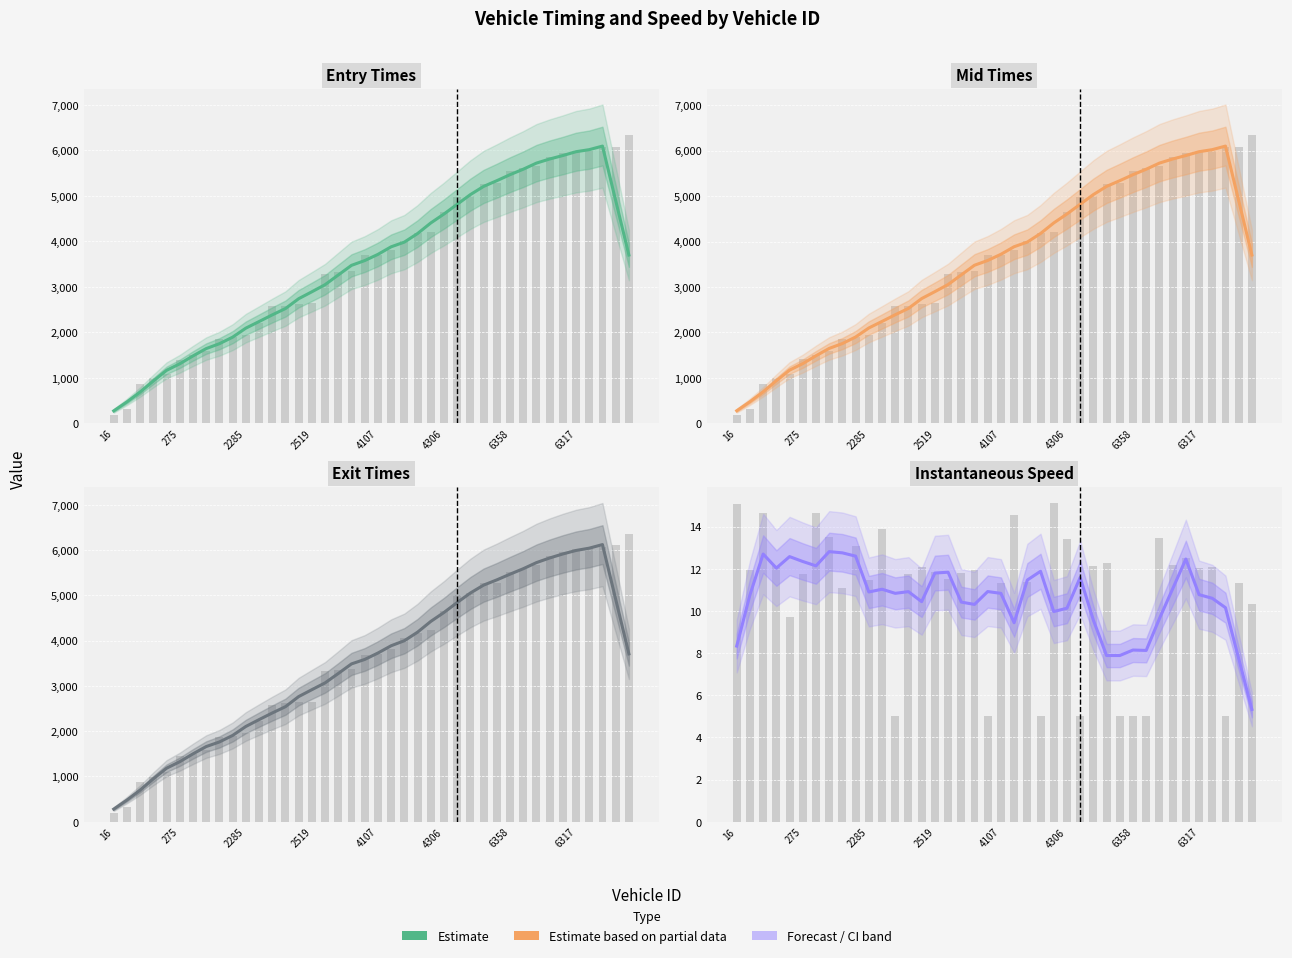

What is the average value?

10.6